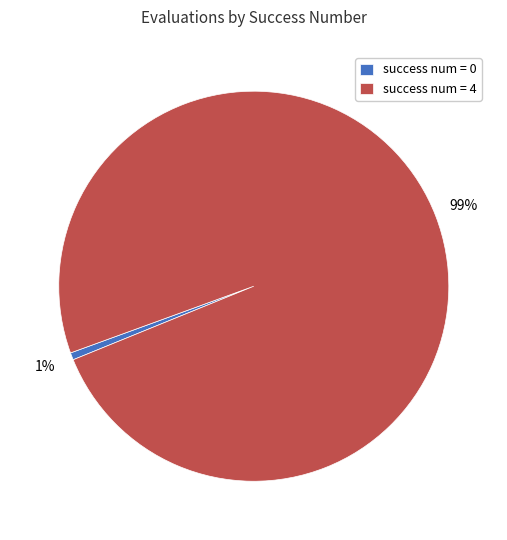

Between success num = 0 and success num = 4, which is larger?

success num = 4